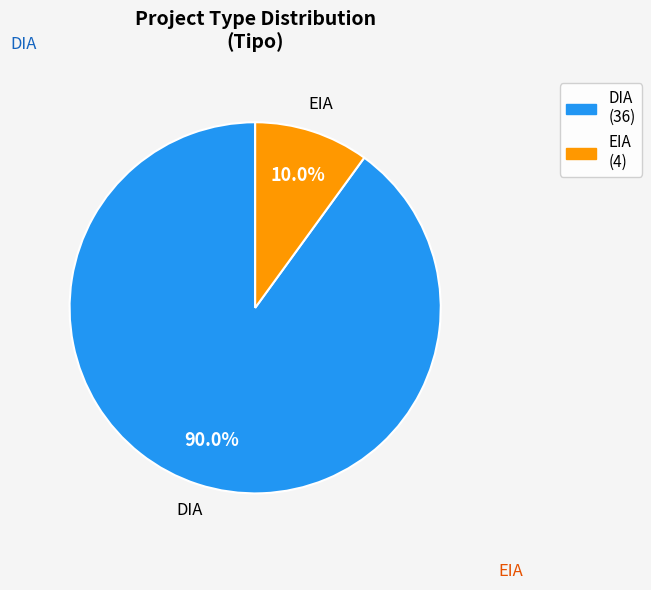

What percentage is the EIA slice, to the nearest percent?

10%